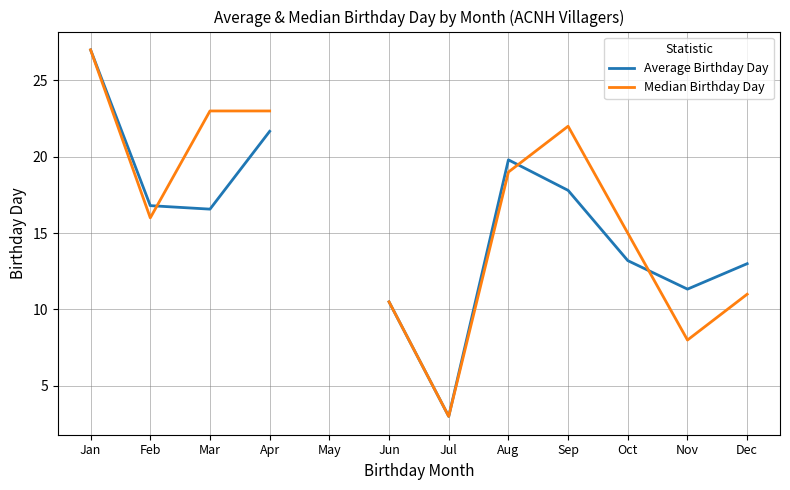

What is the value of the Median Birthday Day point at the 7th from the left?

3.0